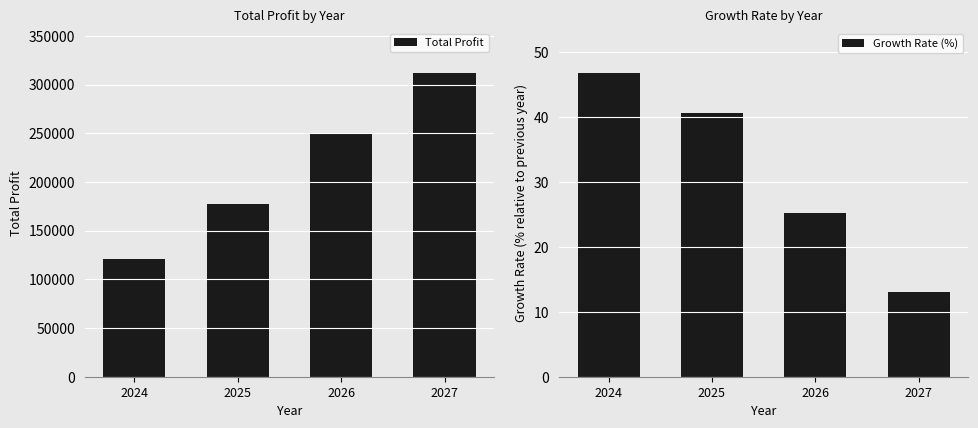

What is the value of the Total Profit bar at the 4th from the left?

311408.7